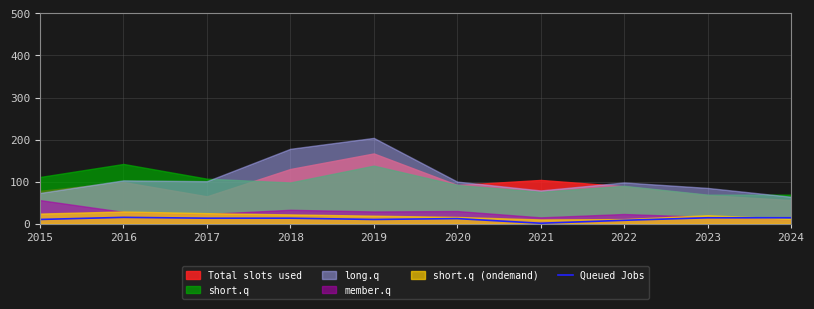

At which category does the data reach its first local valley?

2019